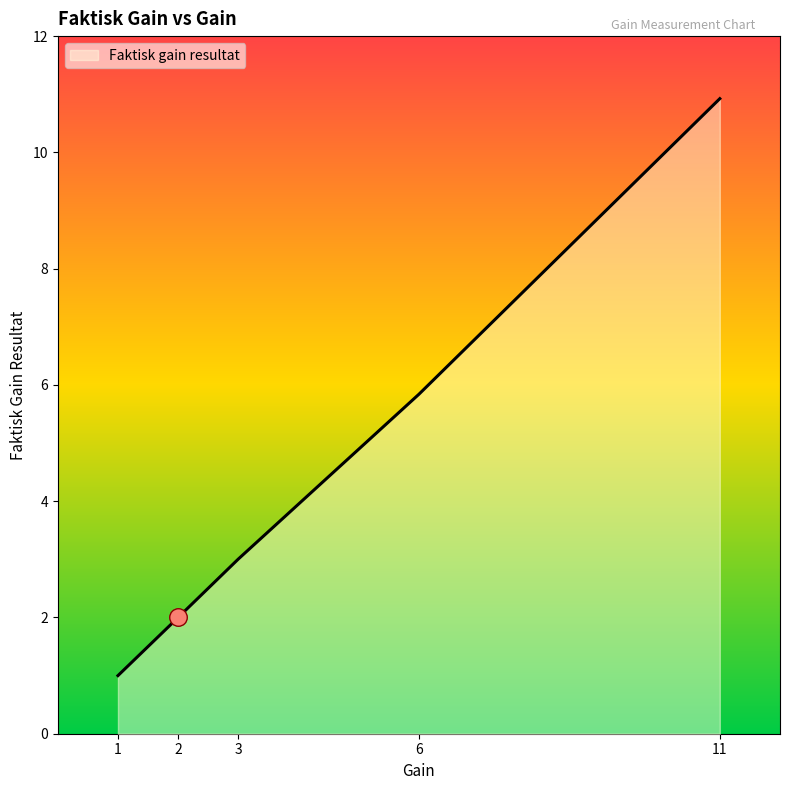

What is the change in value from 1 to 2?

+1.0